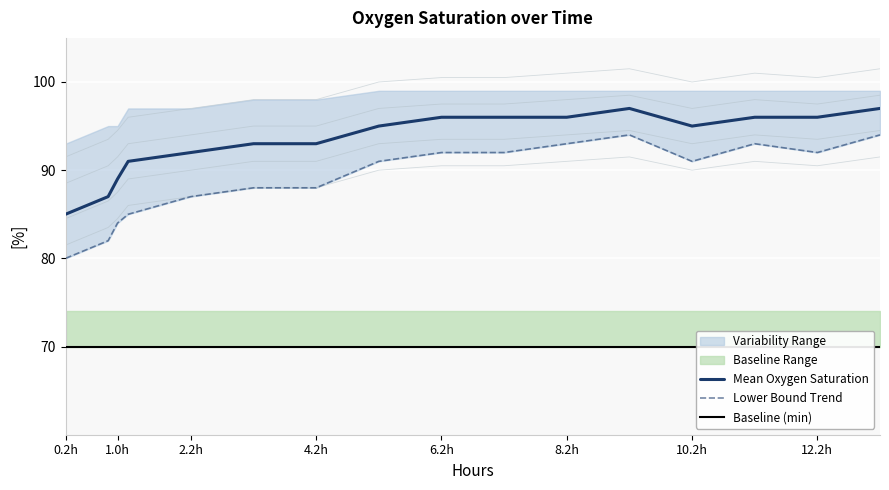

How many series are shown in this chart?

3